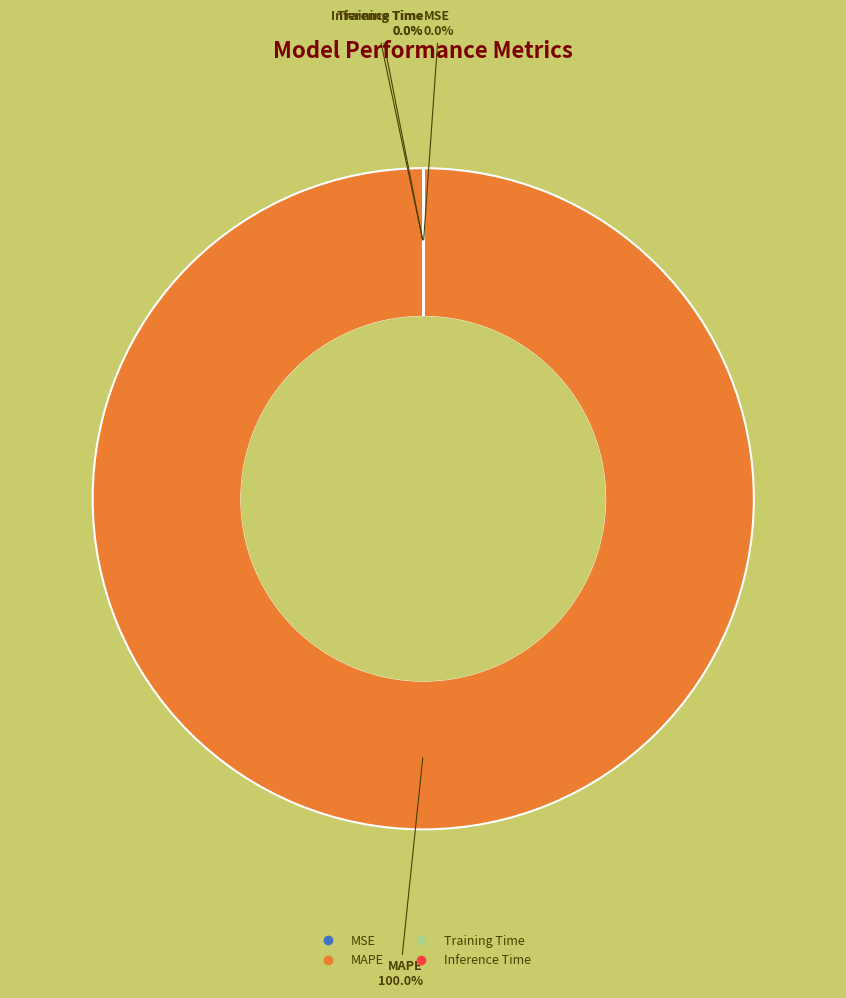

Which slice is the largest?

MAPE